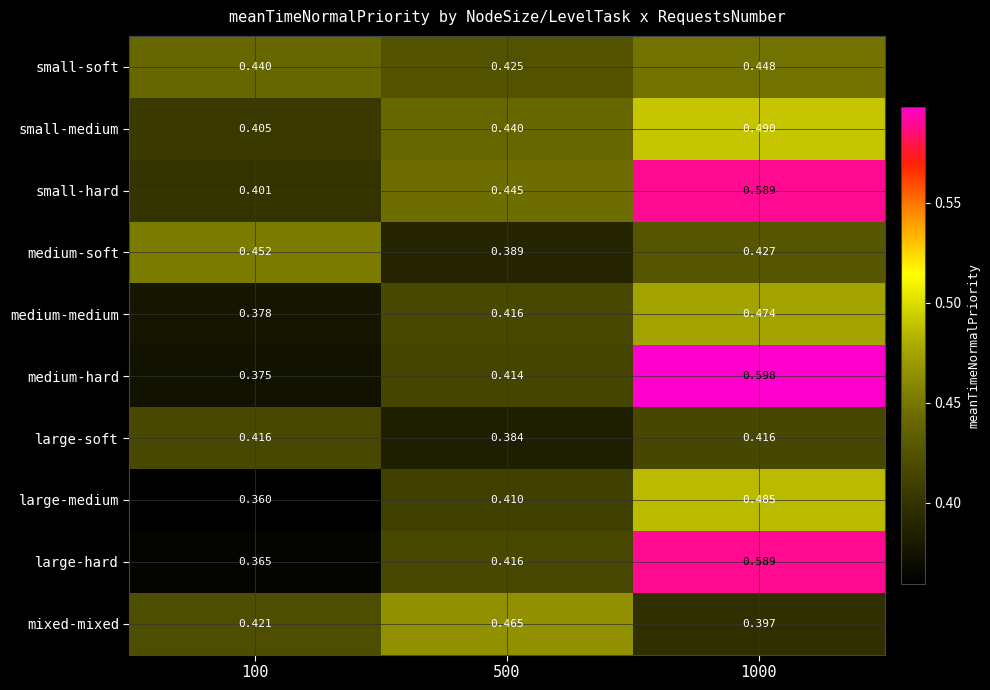

What is the difference between the highest and lowest values at 500?

0.1